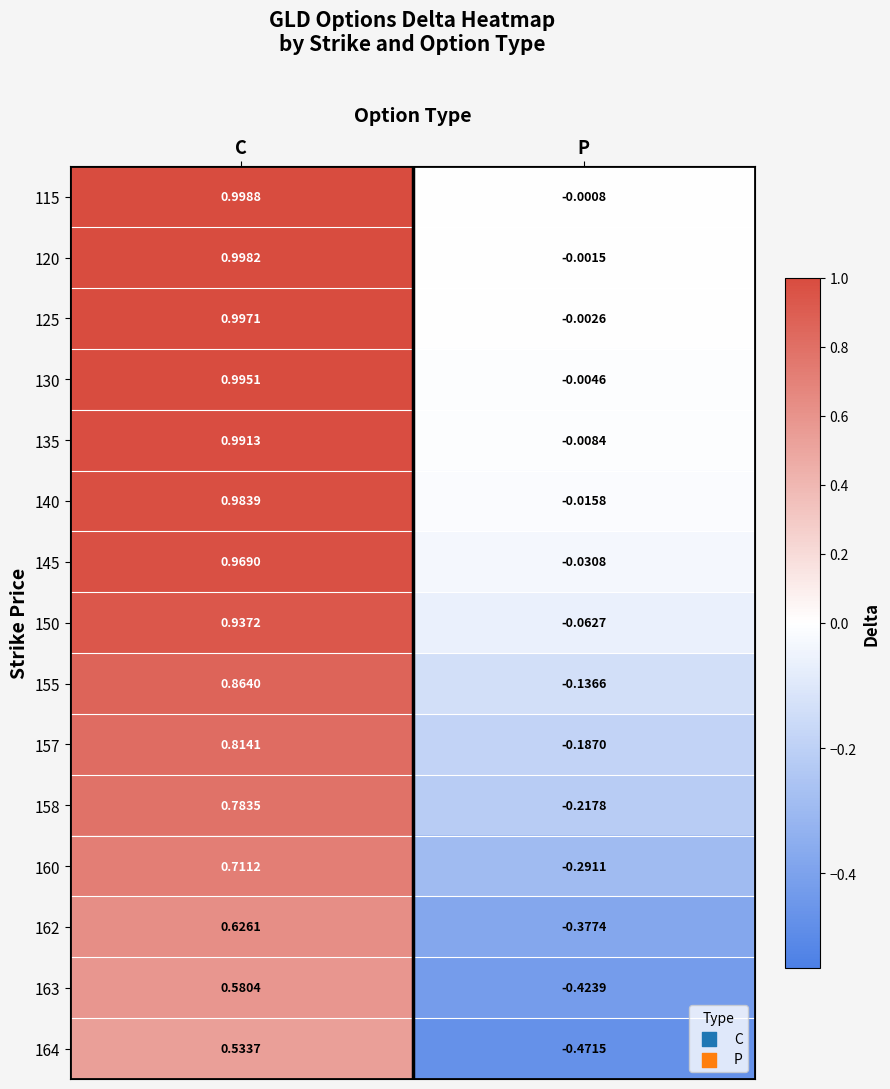

How many distinct data groups are displayed?

15